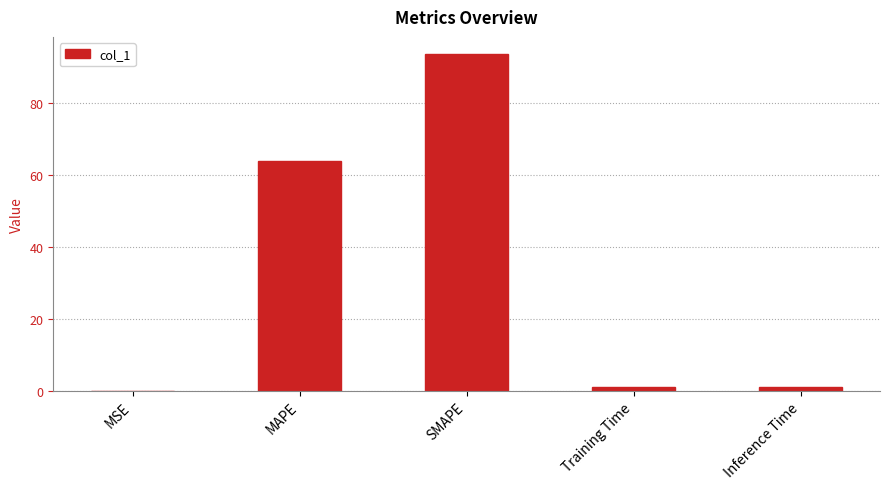

At which category does the chart reach its peak across all series?

SMAPE